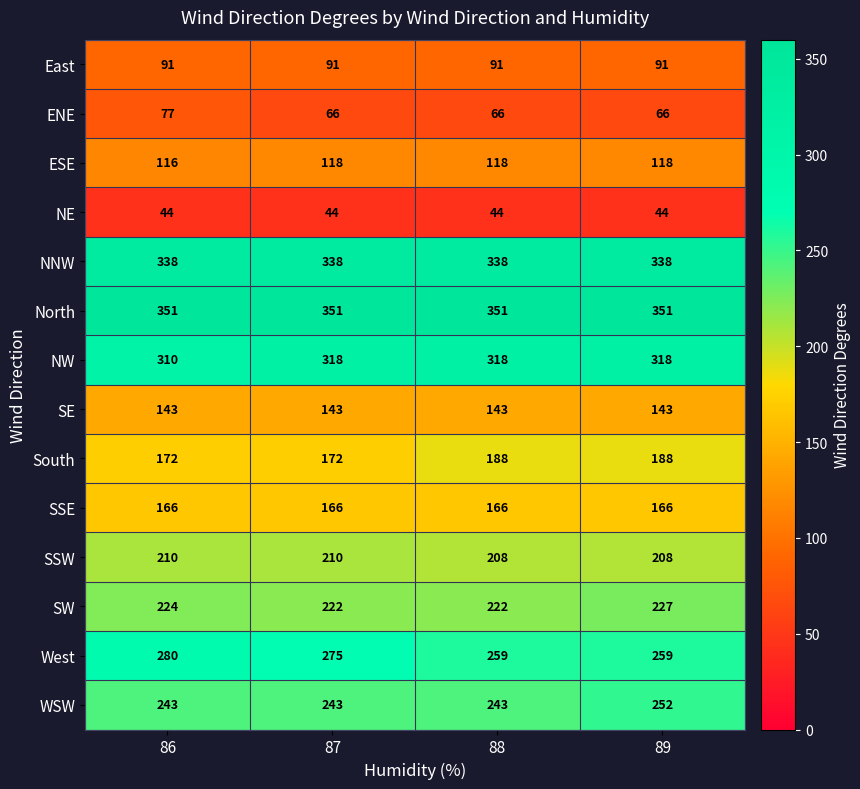

What value does the ESE series have at 89?

118